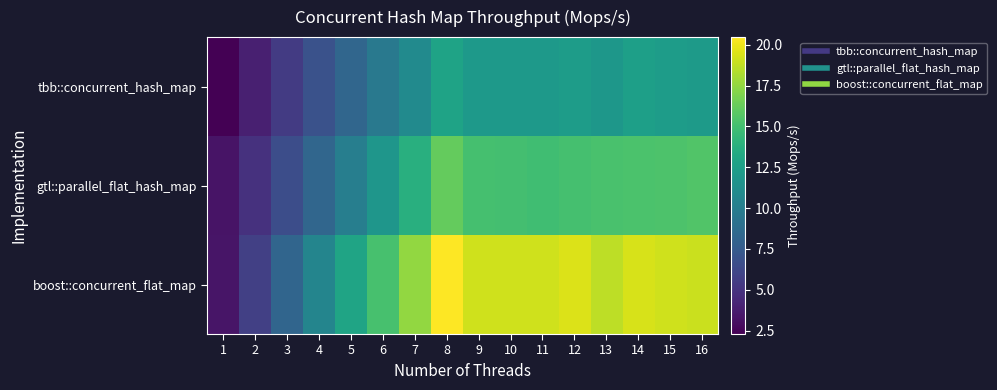

How many data points does each series have?

16